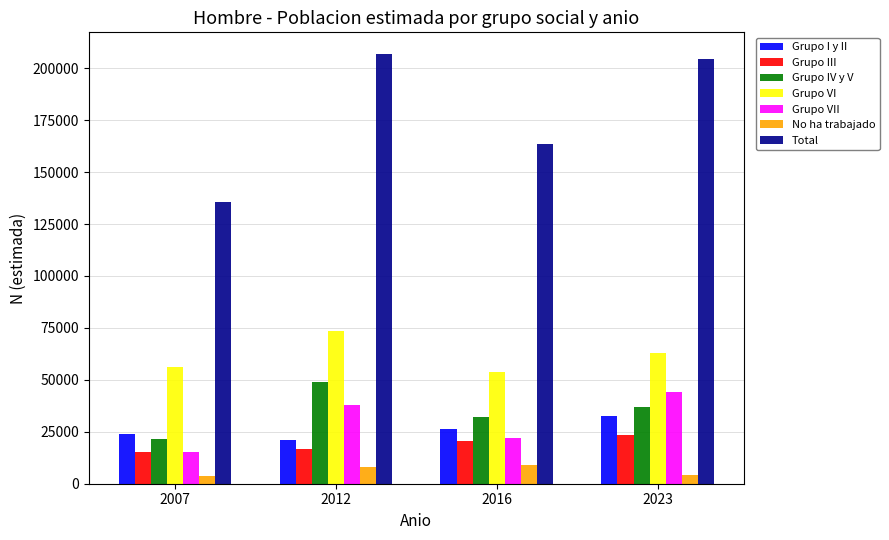

What is the sum of all No ha trabajado values?

24684